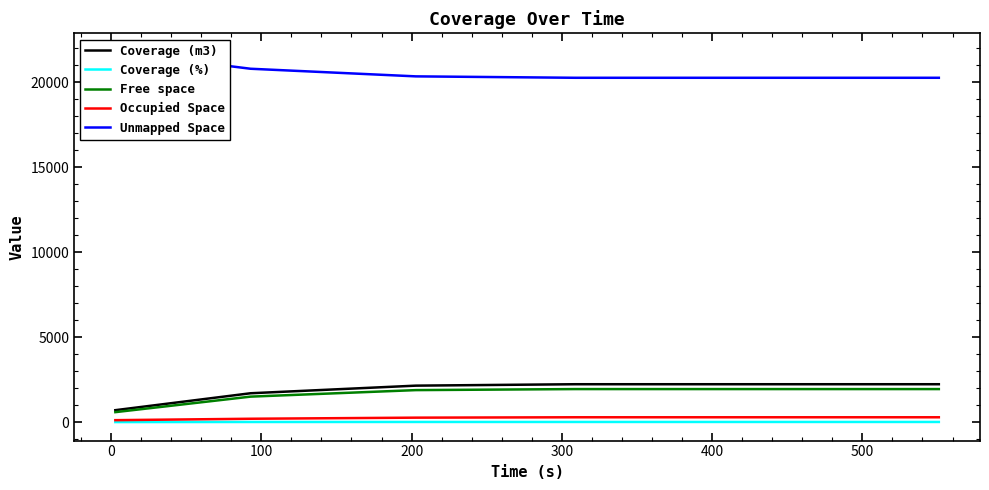

What is the maximum value shown in the chart?

21796.9